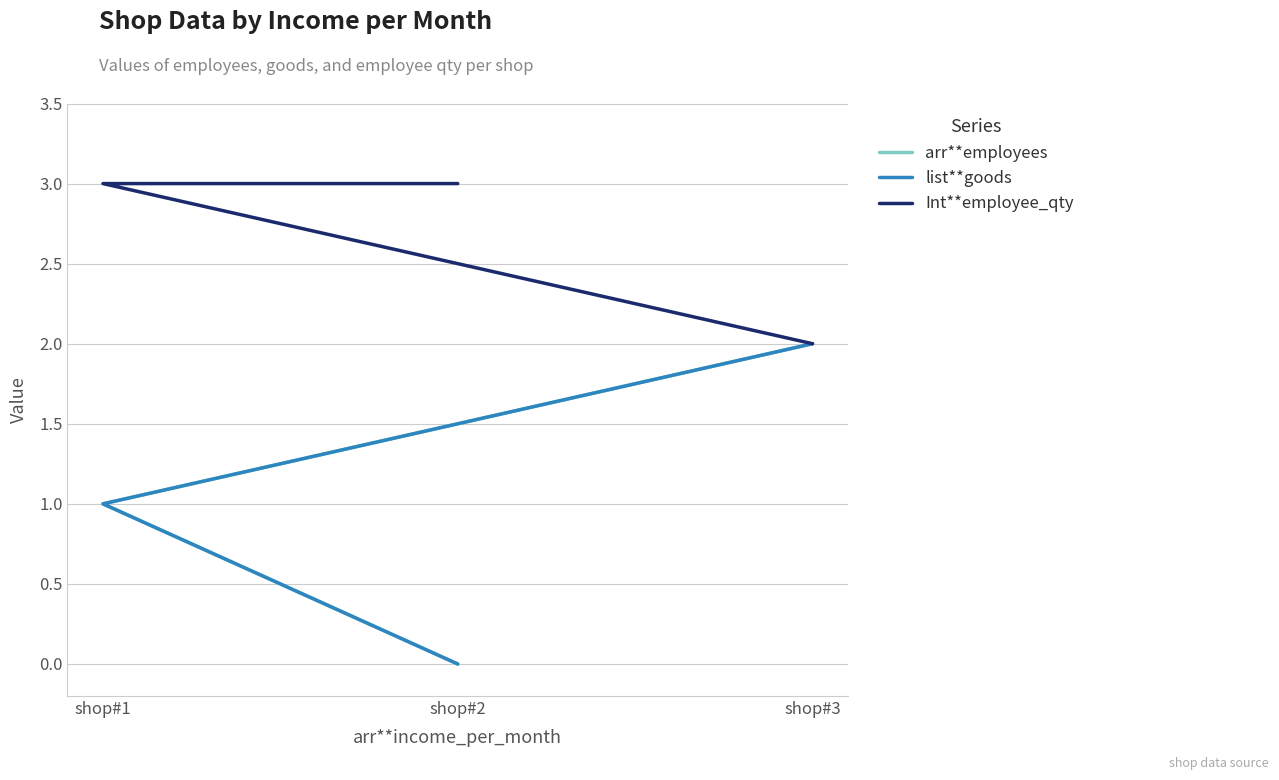

How many values in list**goods are above zero?

2